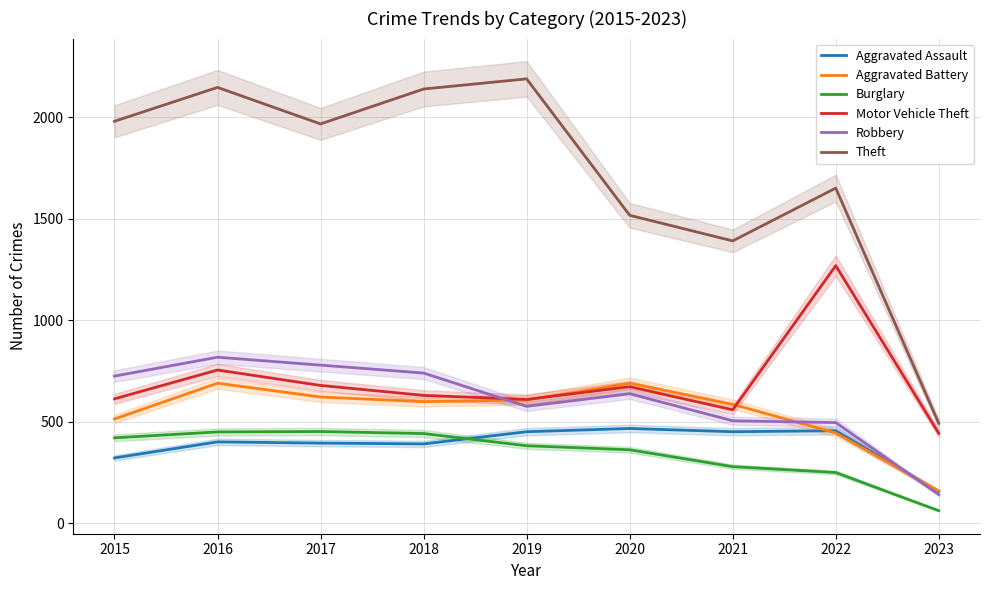

At which label is Motor Vehicle Theft closest to 857?

2016